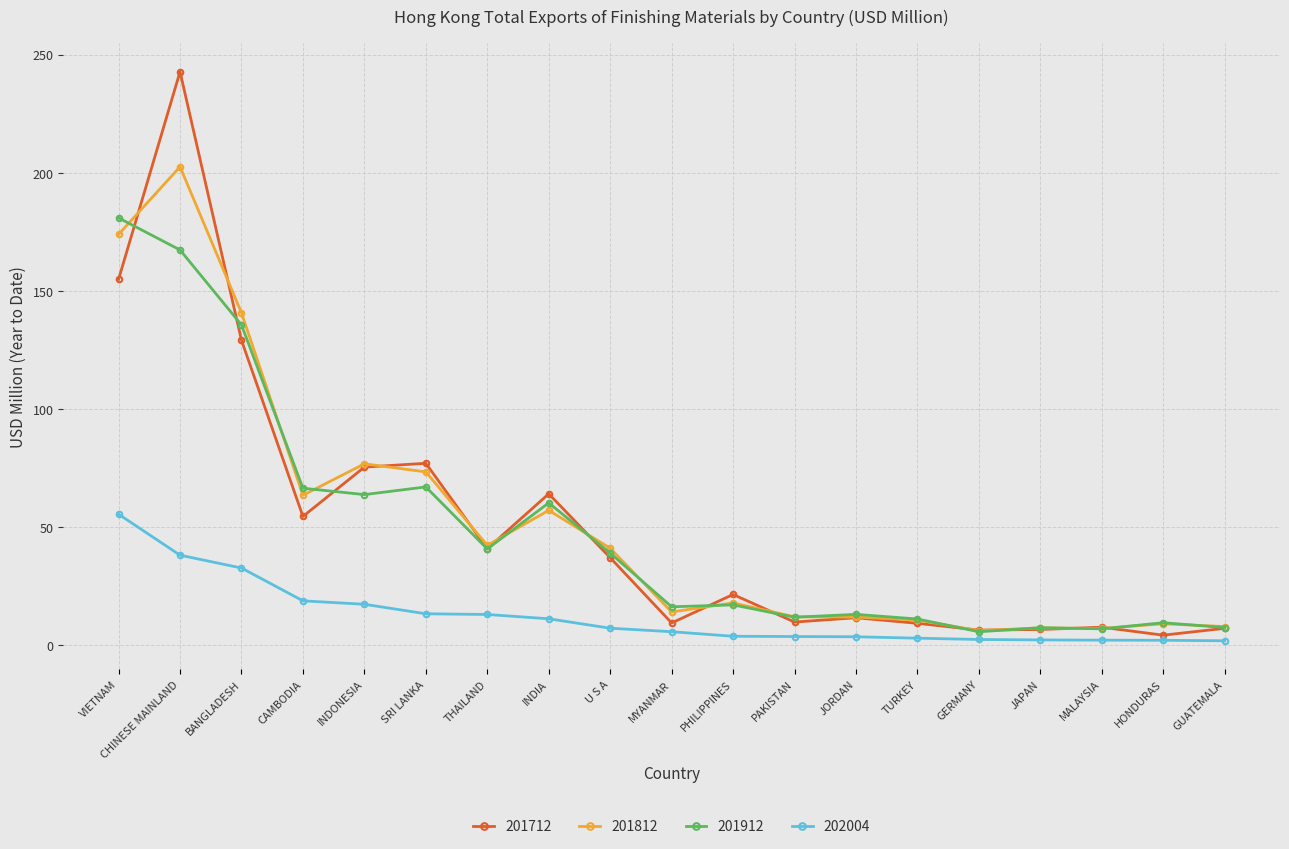

True or false: 201712 and 202004 cross at least once.

False